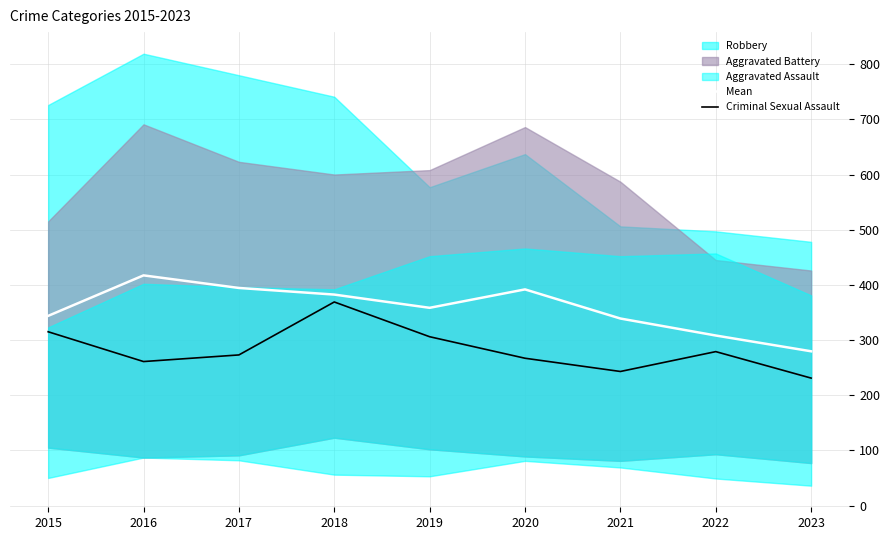

What is the value of the Mean point at the 1st from the left?

343.8